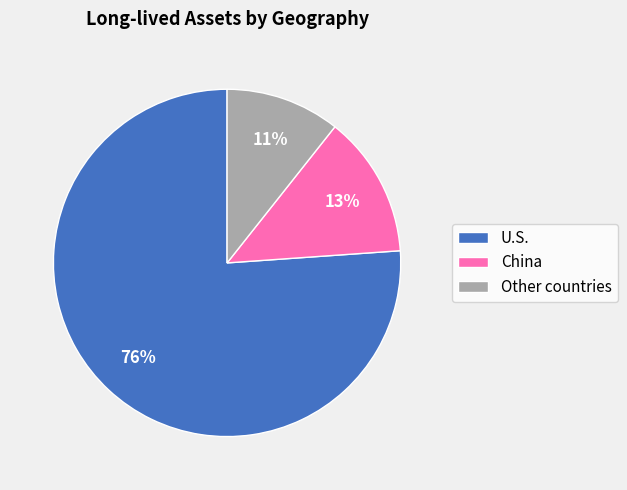

Between U.S. and China, which is larger?

U.S.